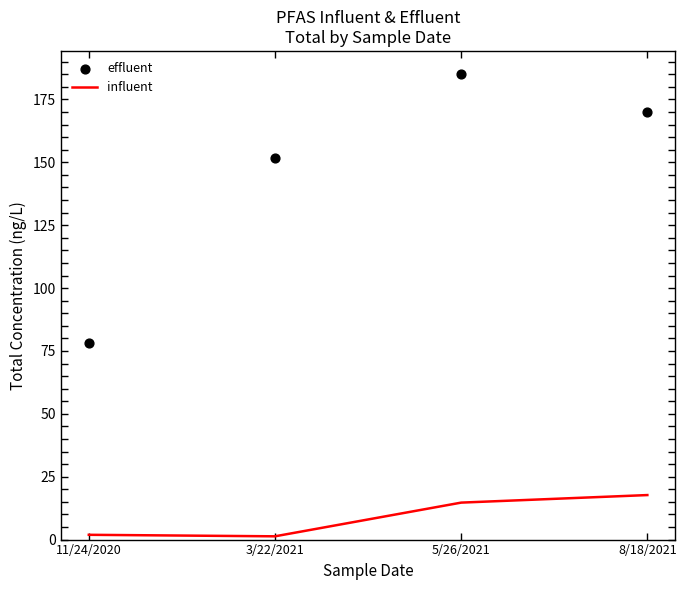

Which series has the widest spread of Y values?

effluent